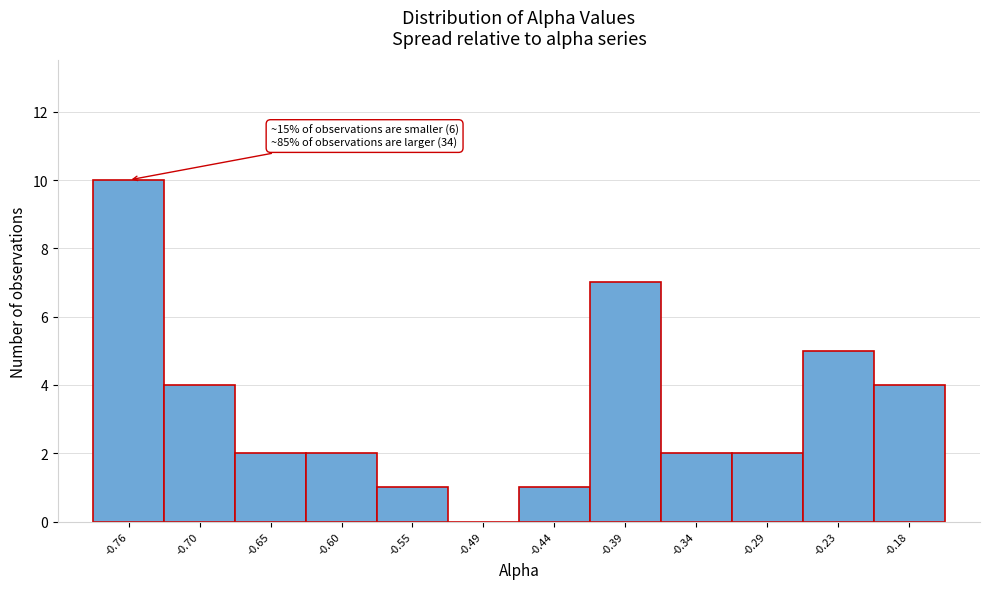

Which range on the x-axis has the tallest bar?

-0.78 to -0.73